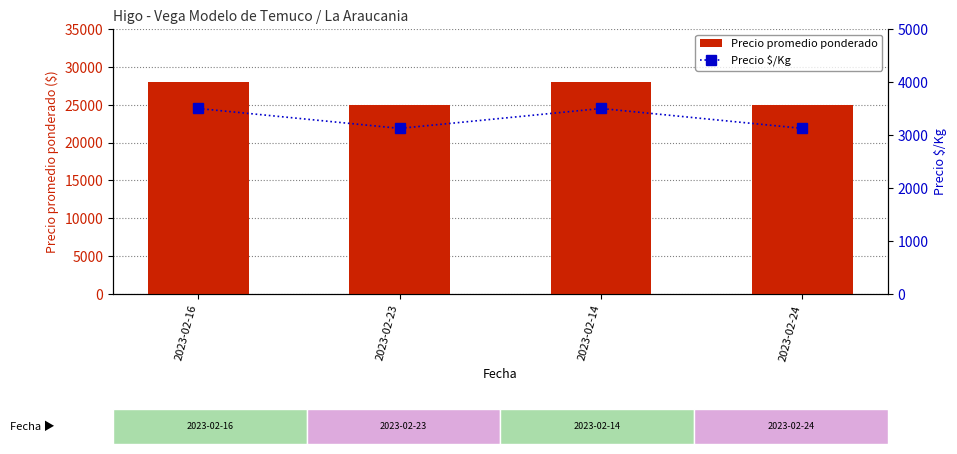

Count the number of categories in the chart.

4